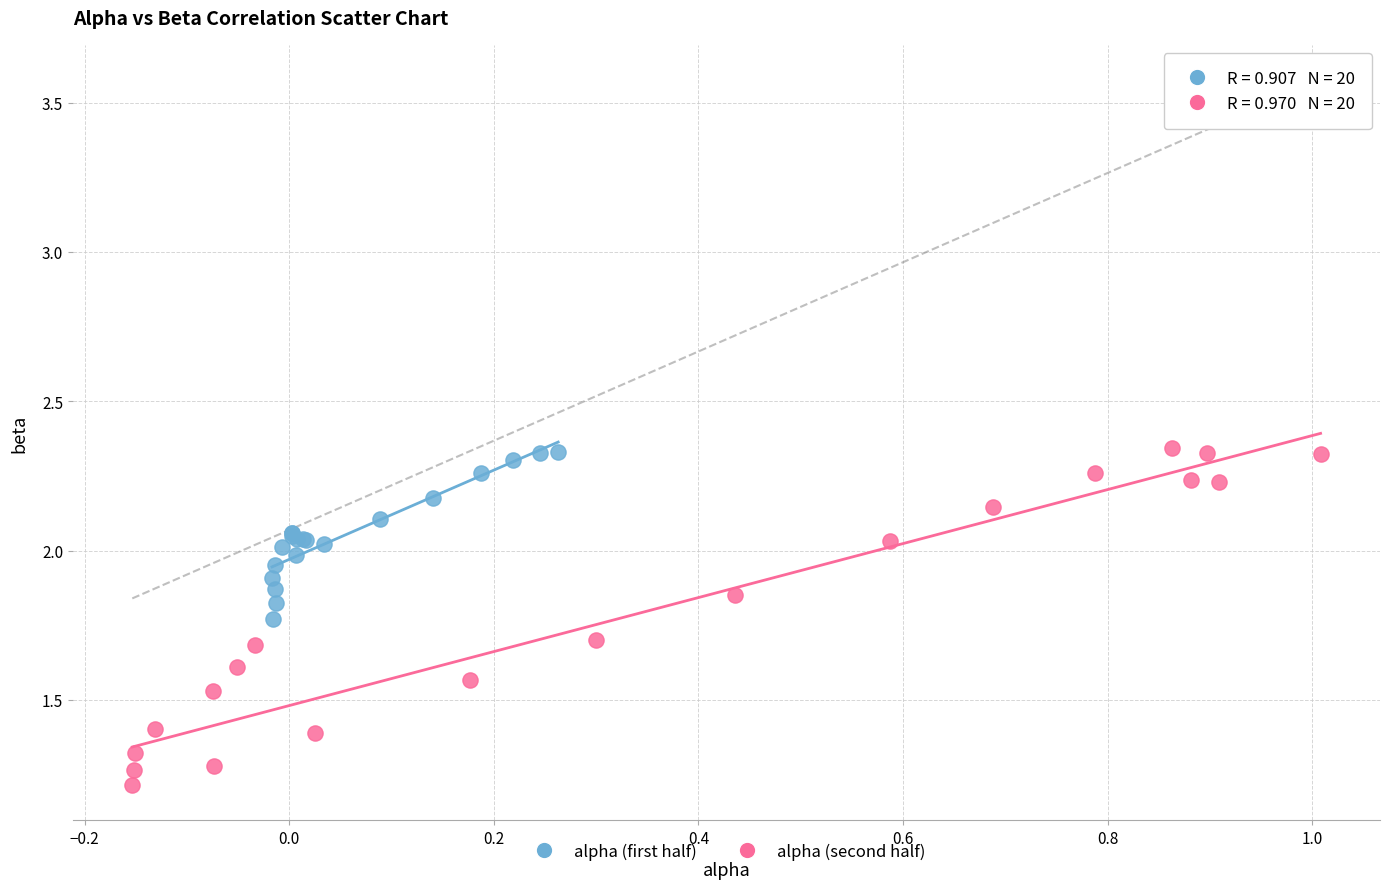

Which series has the widest spread of Y values?

alpha (second half)